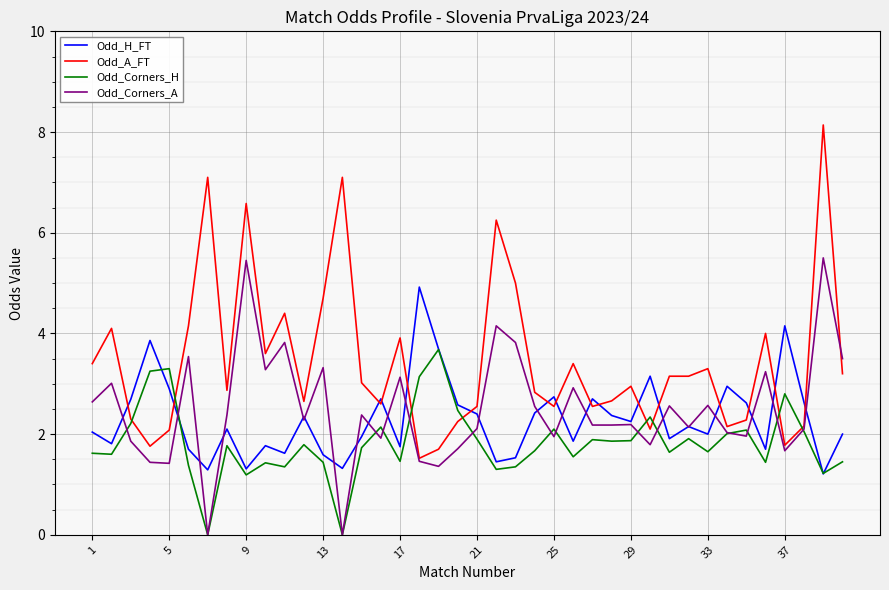

What is the greatest value displayed?

8.1